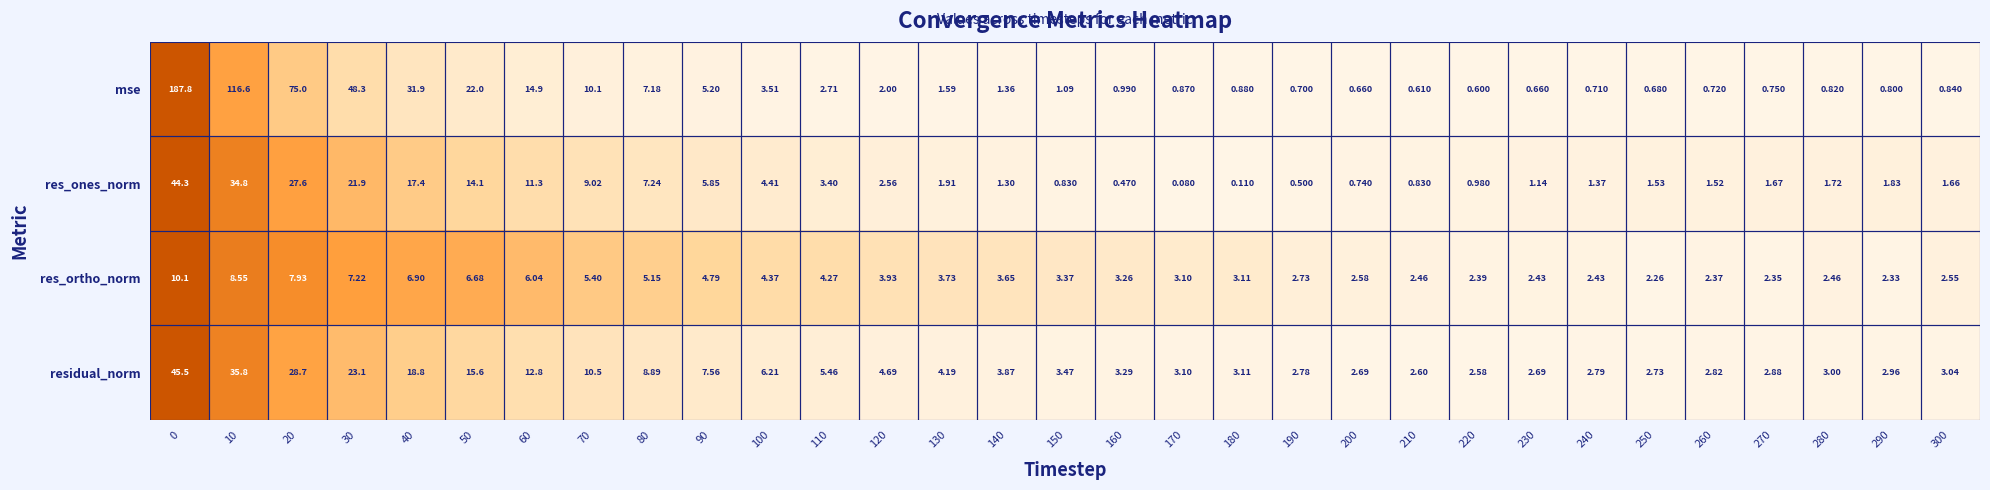

Is the value of res_ortho_norm at 140 greater than the value of residual_norm at 300?

Yes